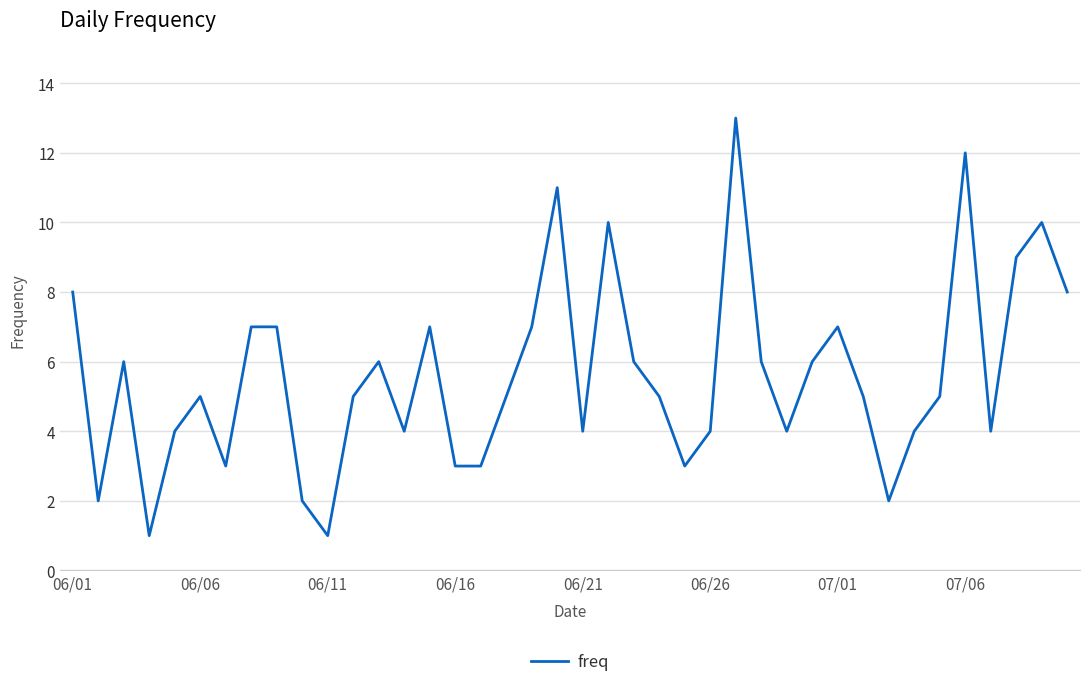

What is the greatest value displayed?

13